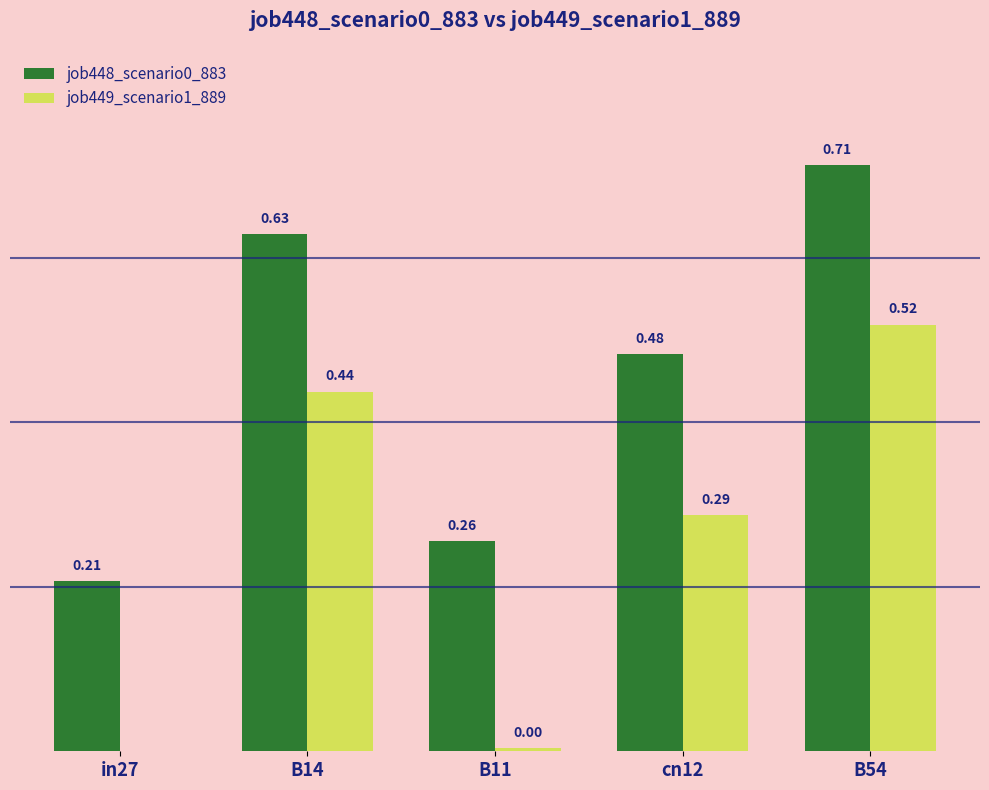

Between in27 and cn12, which series saw the biggest shift?

job449_scenario1_889